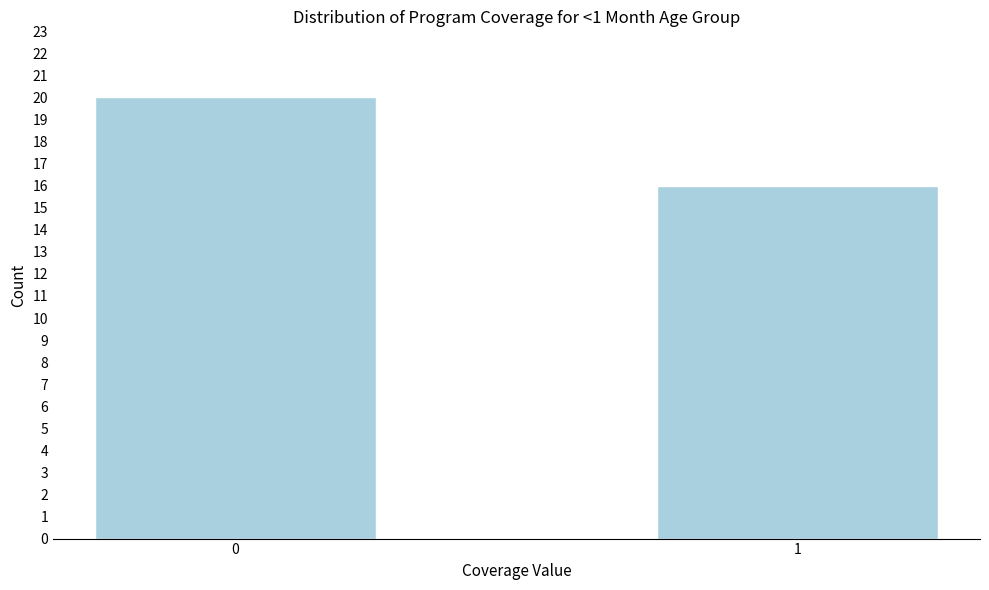

Reading right to left, transcribe all the data shown in this chart.

16	20